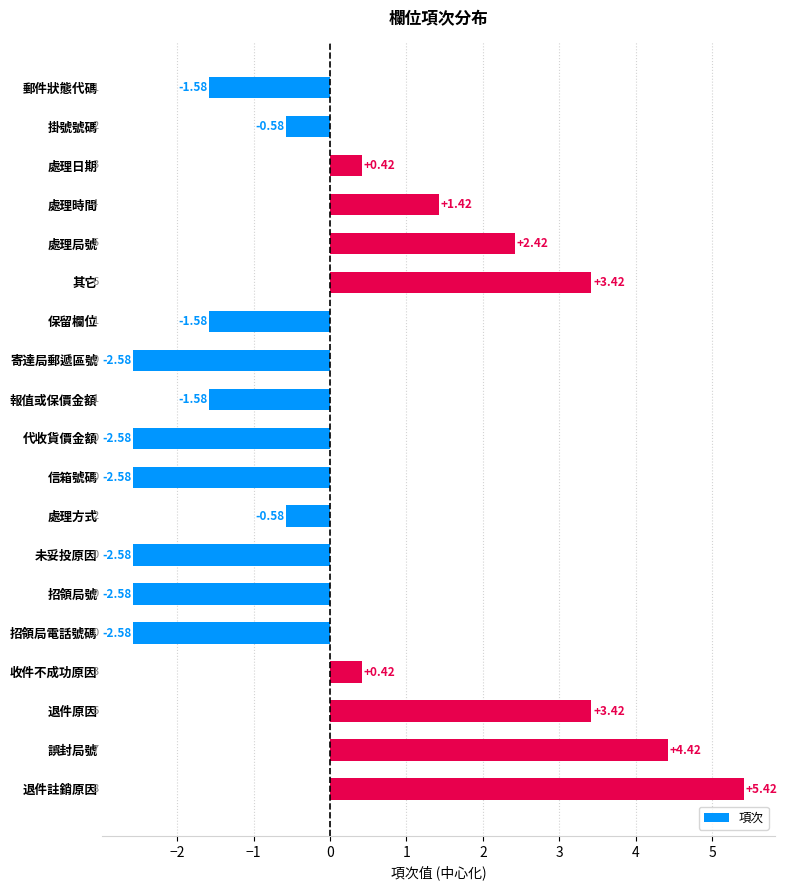

What is the label of the 10th bar from the bottom?

代收貨價金額